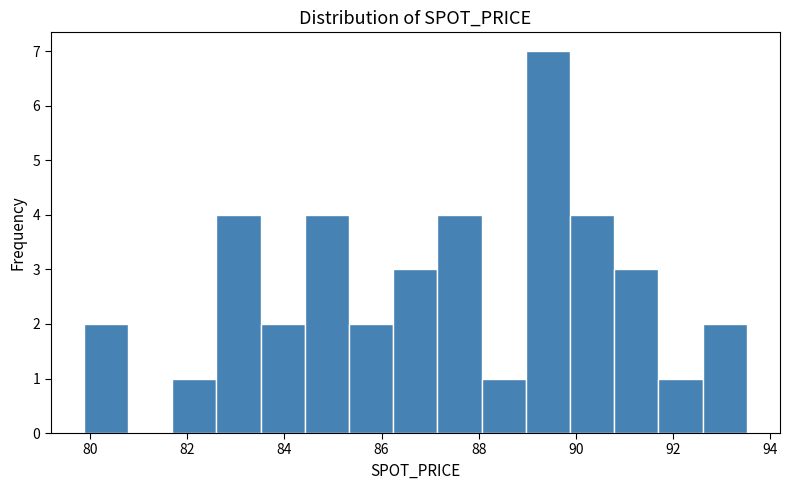

Reading left to right, transcribe this chart: for each bar, give the range it covers on the x-axis and its height. Neither the bar edges nor the heights are printed on the chart, so give them approximately, as read against the axes.

79.8 to 80.8: 2
80.8 to 81.6: 0
81.6 to 82.6: 1
82.6 to 83.6: 4
83.6 to 84.4: 2
84.4 to 85.4: 4
85.4 to 86.2: 2
86.2 to 87.2: 3
87.2 to 88.0: 4
88.0 to 89.0: 1
89.0 to 89.8: 7
89.8 to 90.8: 4
90.8 to 91.8: 3
91.8 to 92.6: 1
92.6 to 93.6: 2